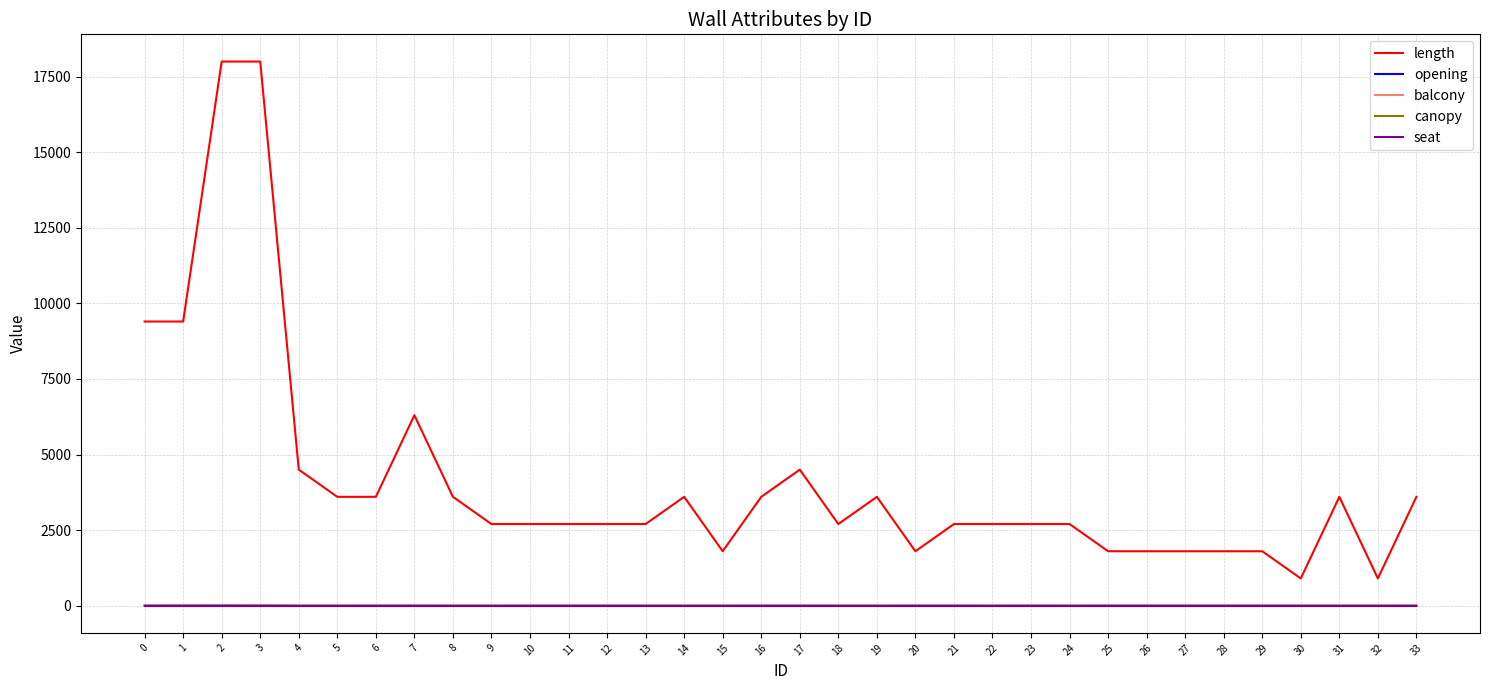

Does the chart display data point markers on the line(s)?

No